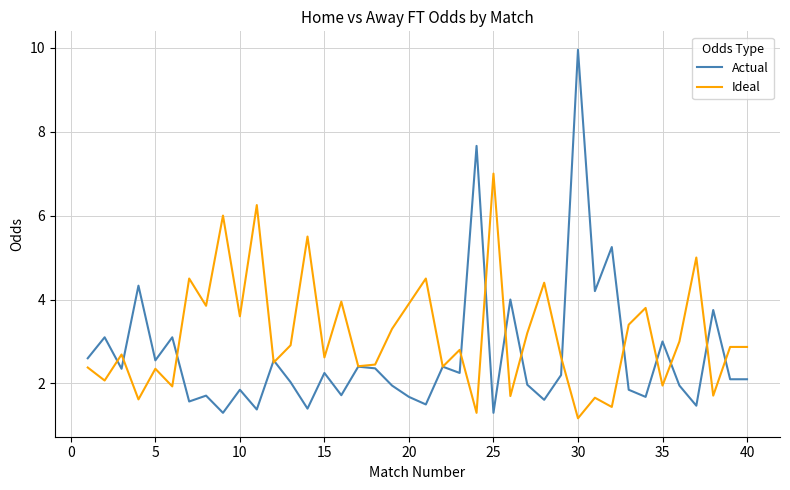

Rank the series by their maximum value, from lowest to highest.

Ideal, Actual